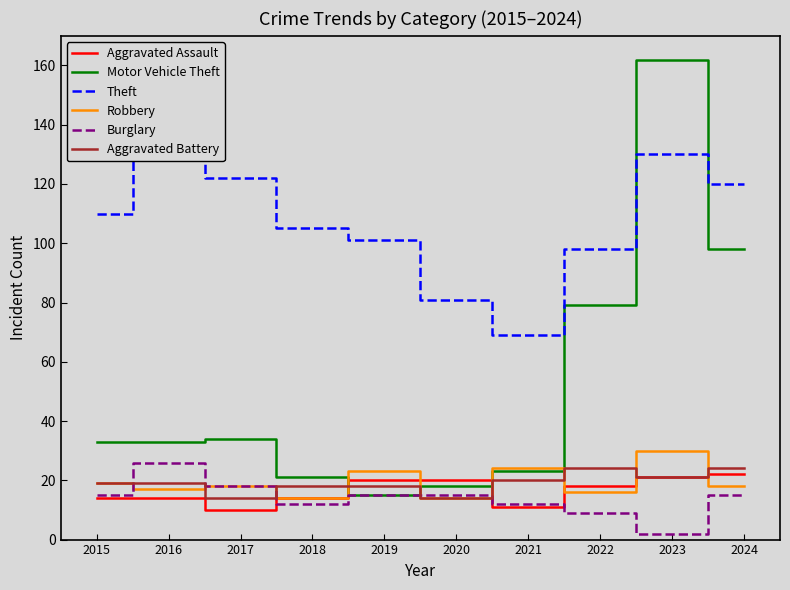

At how many categories does at least one series exceed 124?

2